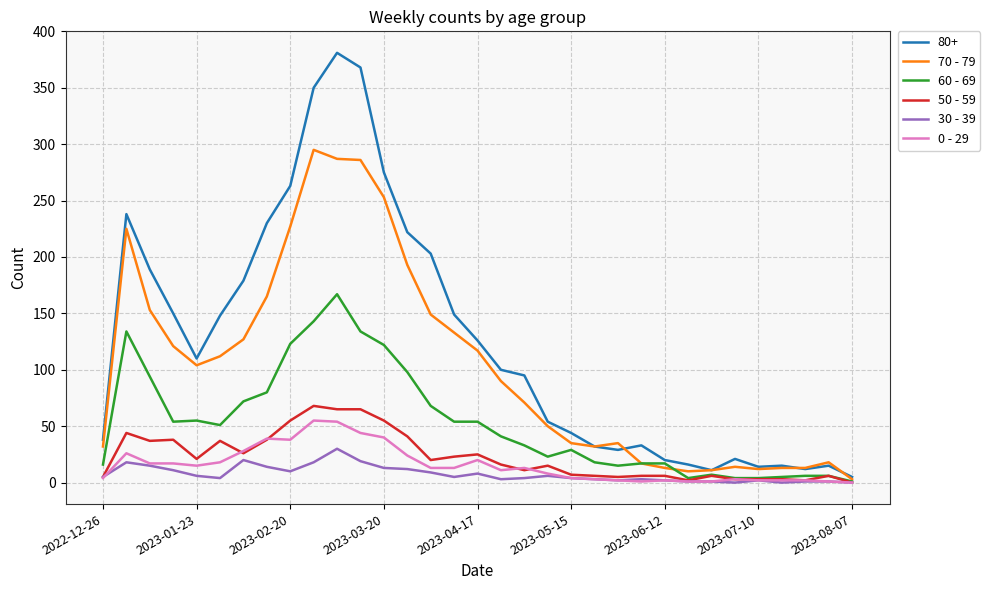

At how many categories does at least one series exceed 83?

18